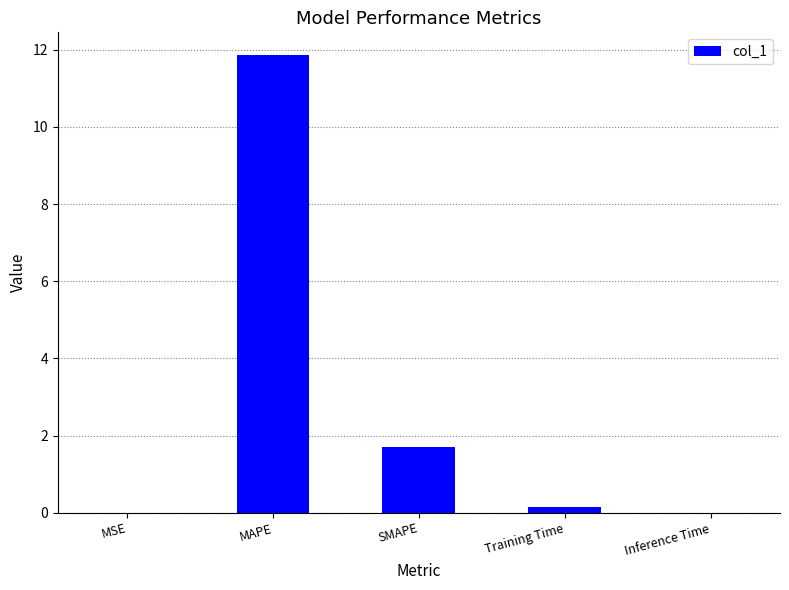

Are the bars horizontal?

No